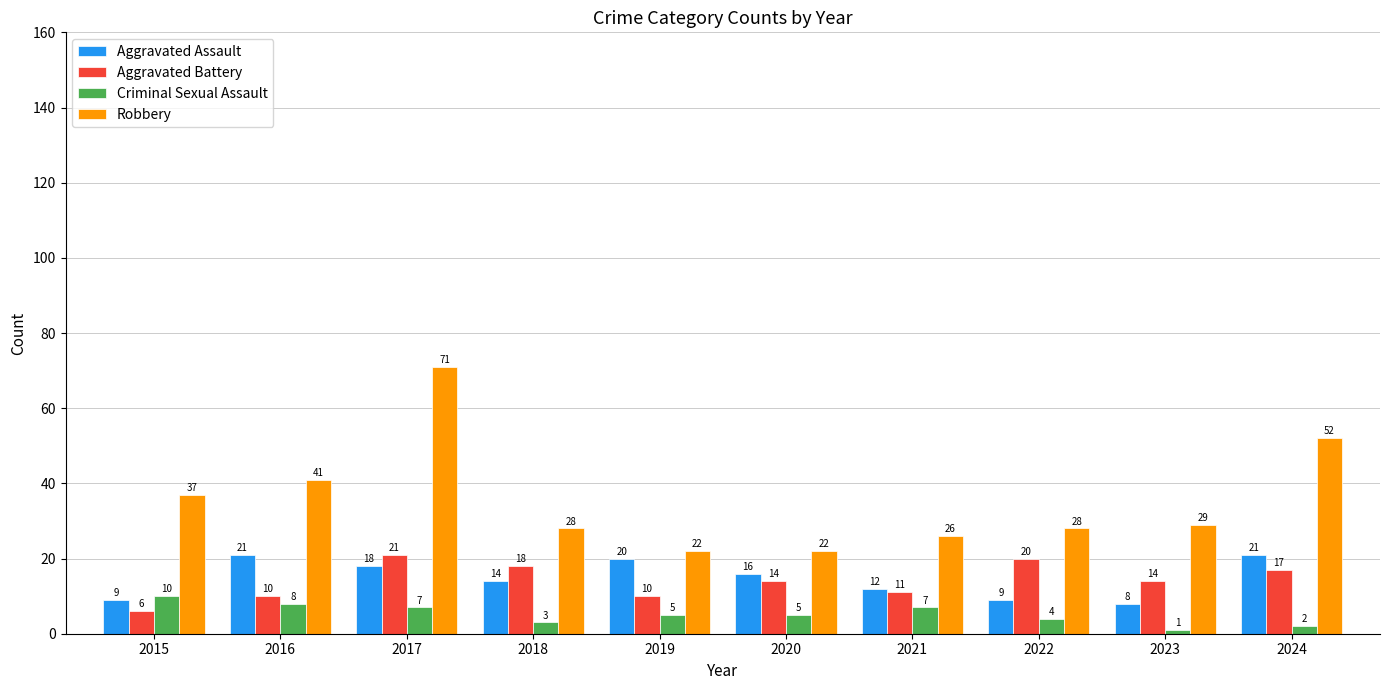

The Robbery series shows 52 at 2024. True or false?

True